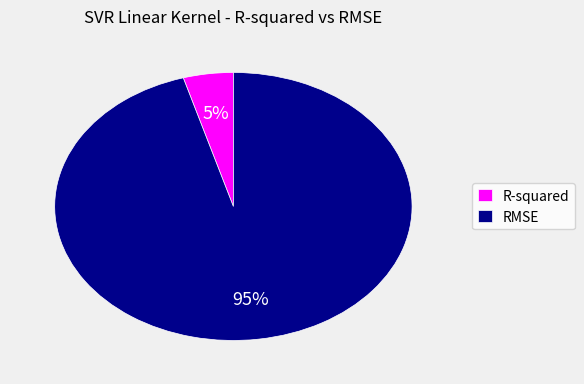

What percentage is the RMSE slice, to the nearest percent?

95%